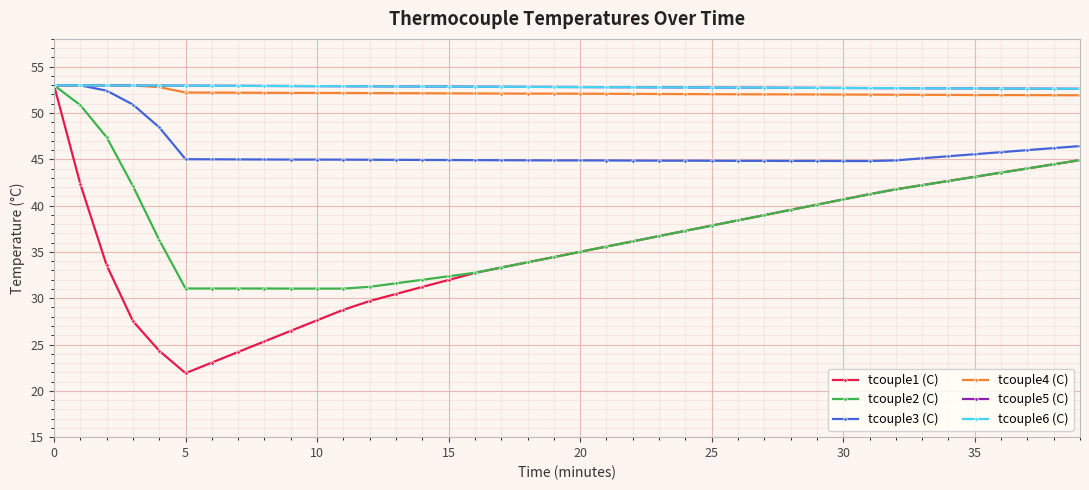

True or false: tcouple5 (C) and tcouple1 (C) intersect in this chart.

False